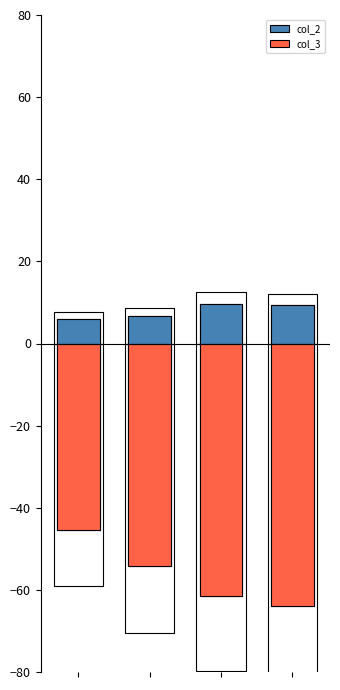

Which series has the largest range (max minus min)?

col_3